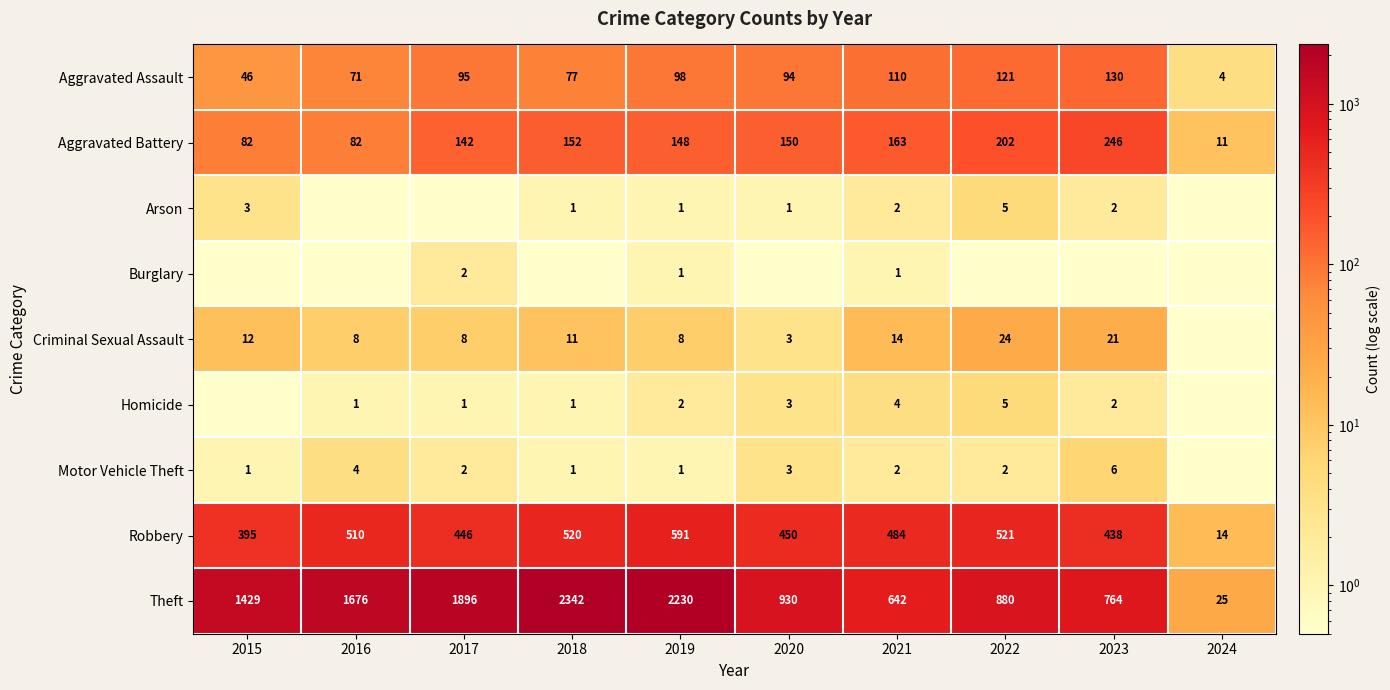

What is the sum of all Aggravated Battery values?

1378.0